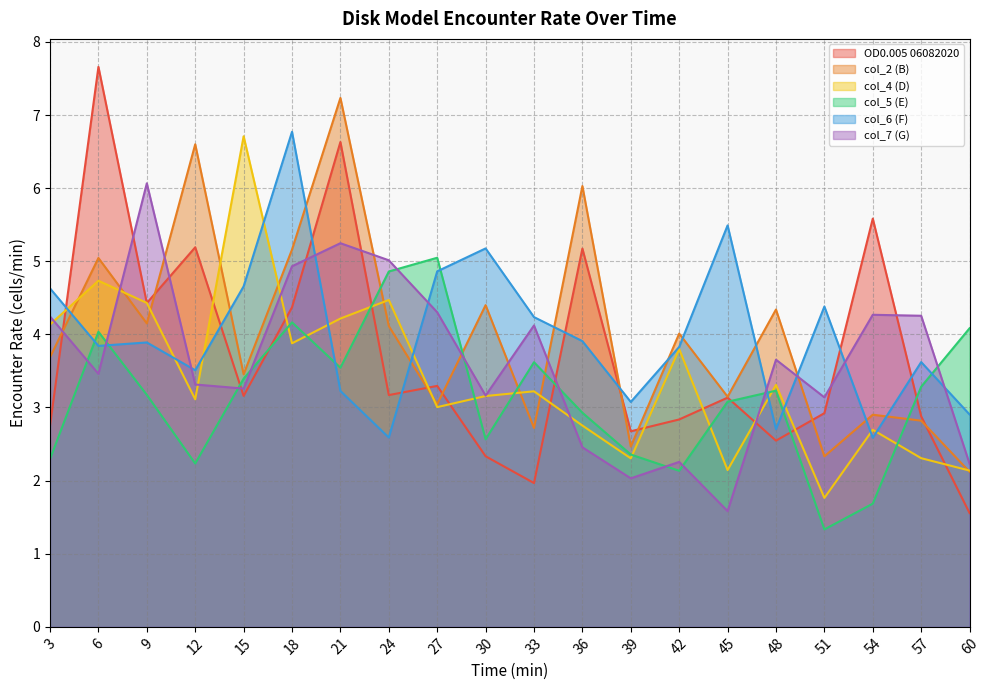

What is the difference between the col_2 (B) values at 48 and 18?

0.8